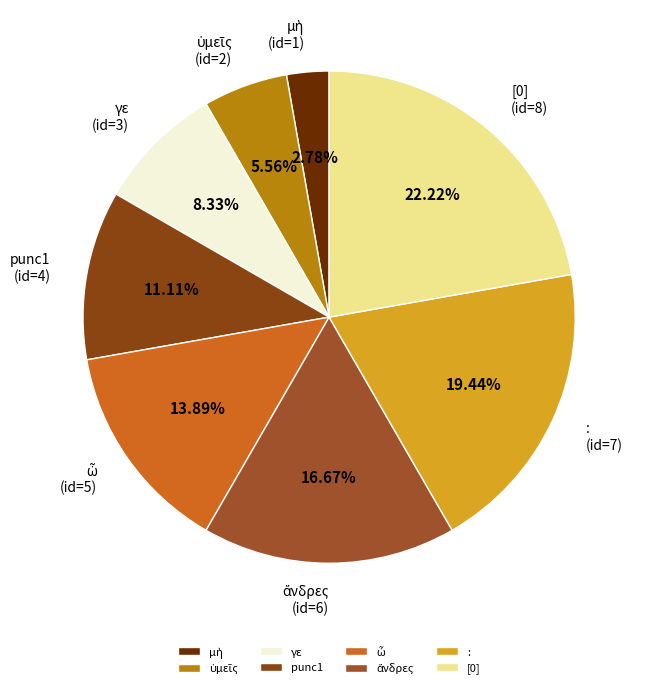

Does any single category account for the majority?

No